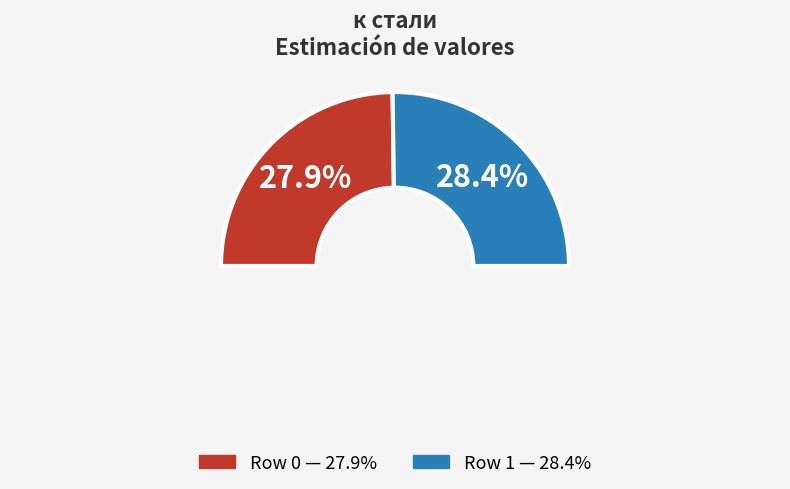

How many slices are in this pie chart?

2